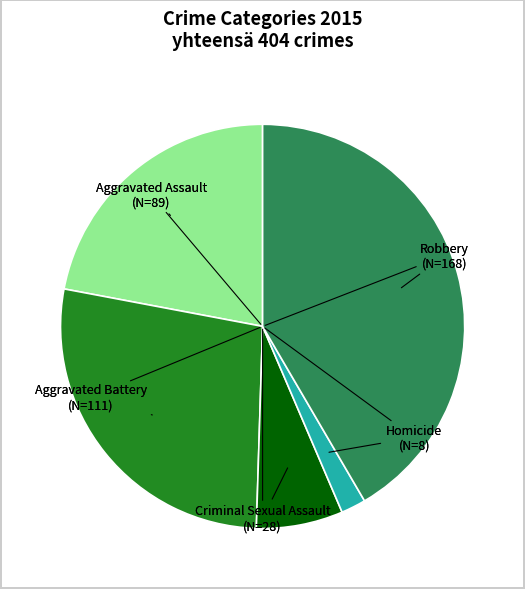

How many segments does this pie chart have?

5